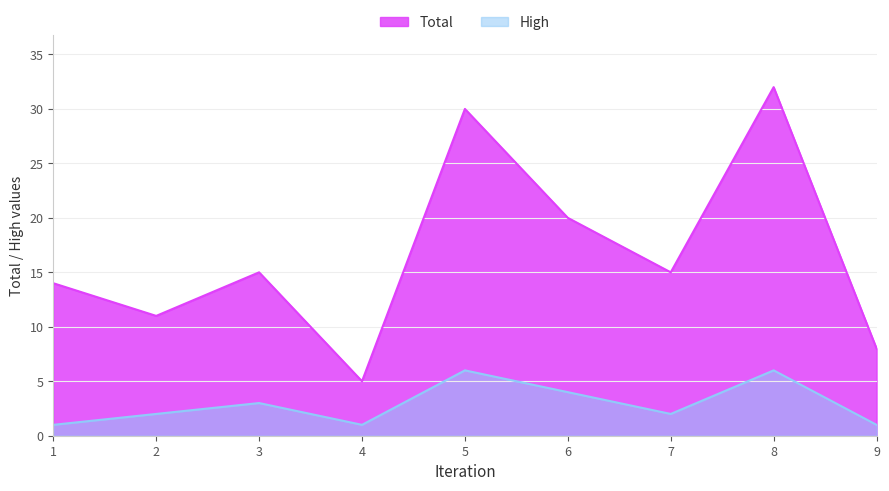

Where is High nearest to the value 3?

3